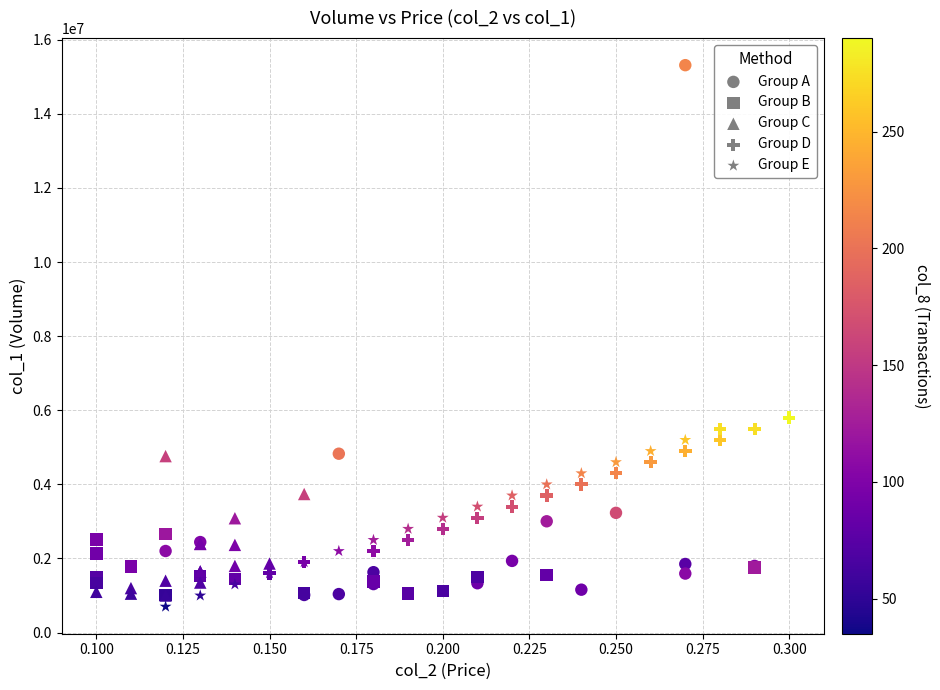

Which series contains the highest Y value?

Group A